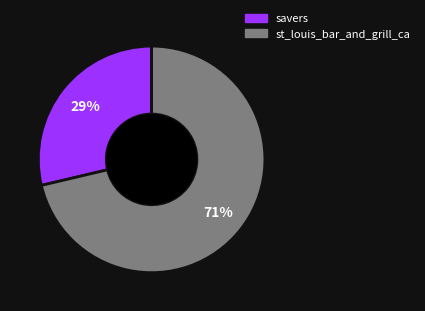

To the nearest percent, what is the average slice percentage?

50%